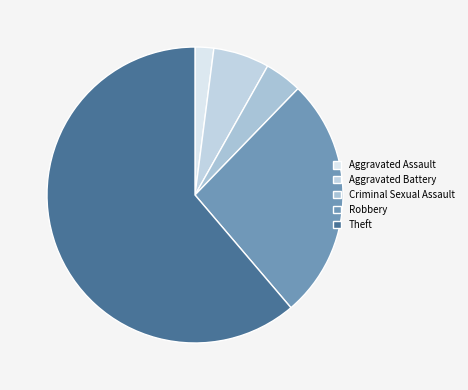

How many segments does this pie chart have?

5